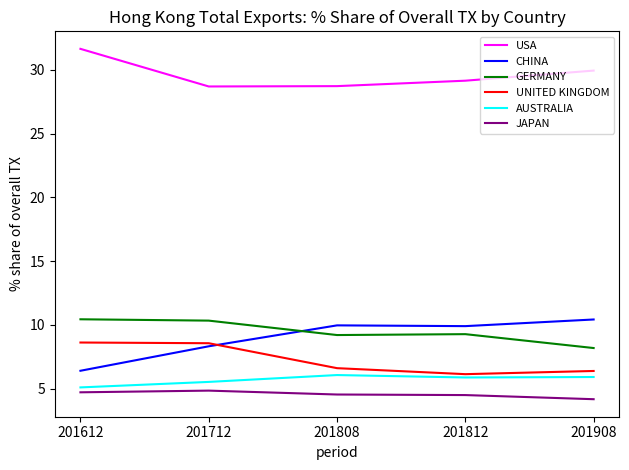

What is the spread (max minus min) of values at 201612?

26.9